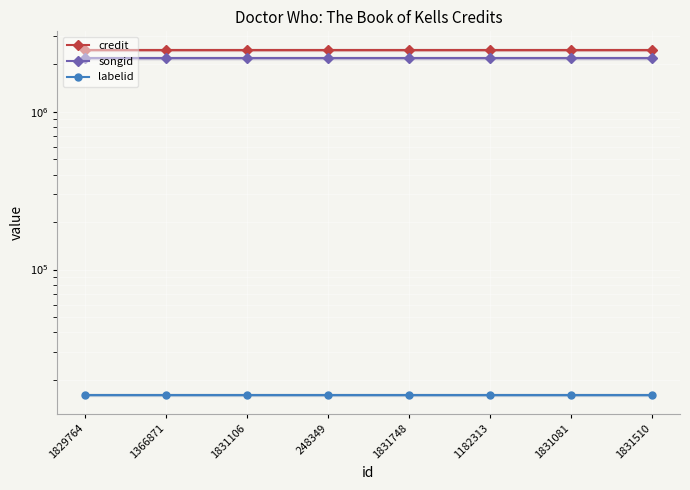

The songid series shows 2179471 at 1831748. True or false?

True